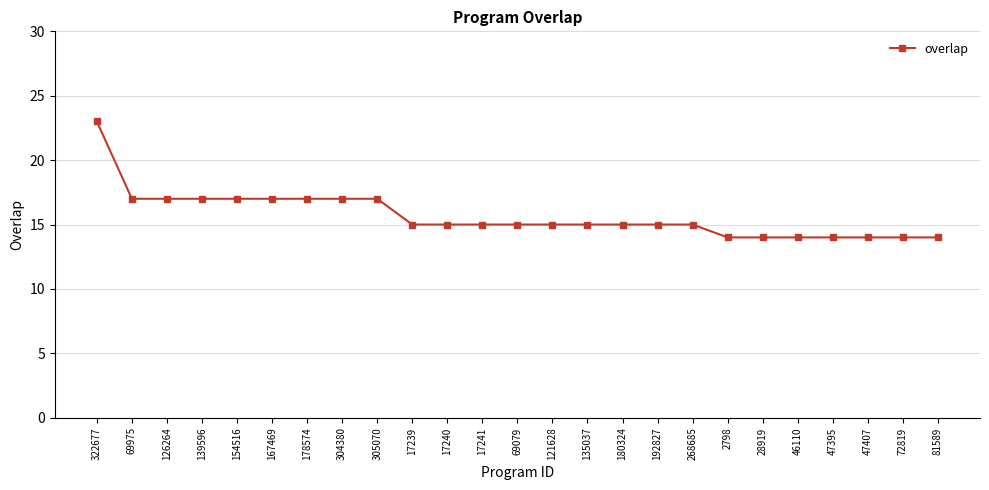

Which category has the highest value across all series?

322677